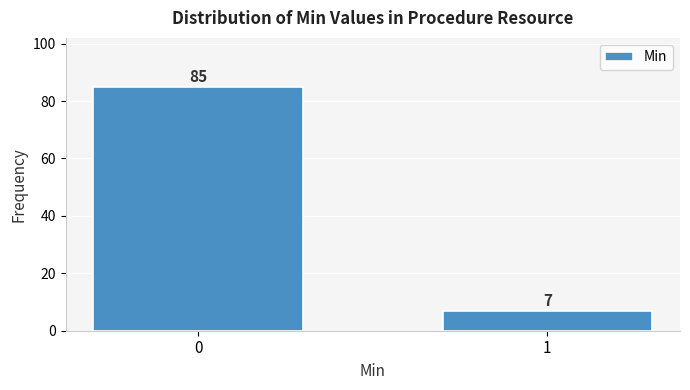

Reading left to right, transcribe all the data shown in this chart.

0=85	1=7